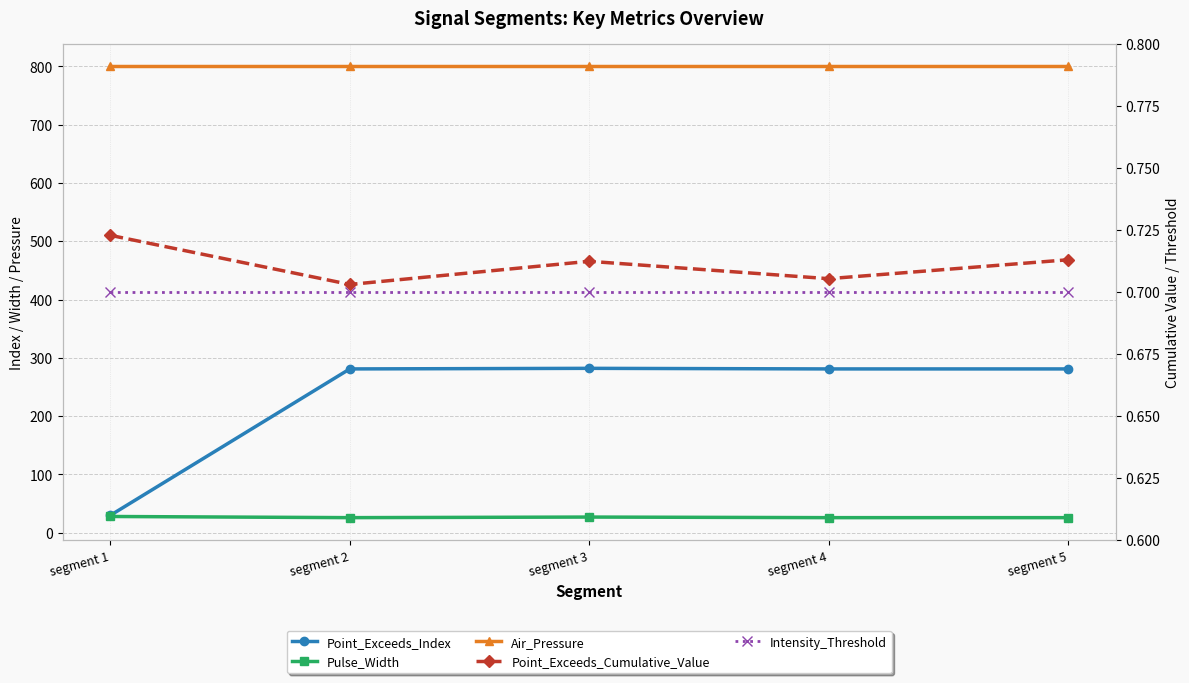

The value of Air_Pressure at segment 3 is 800.0. True or false?

True